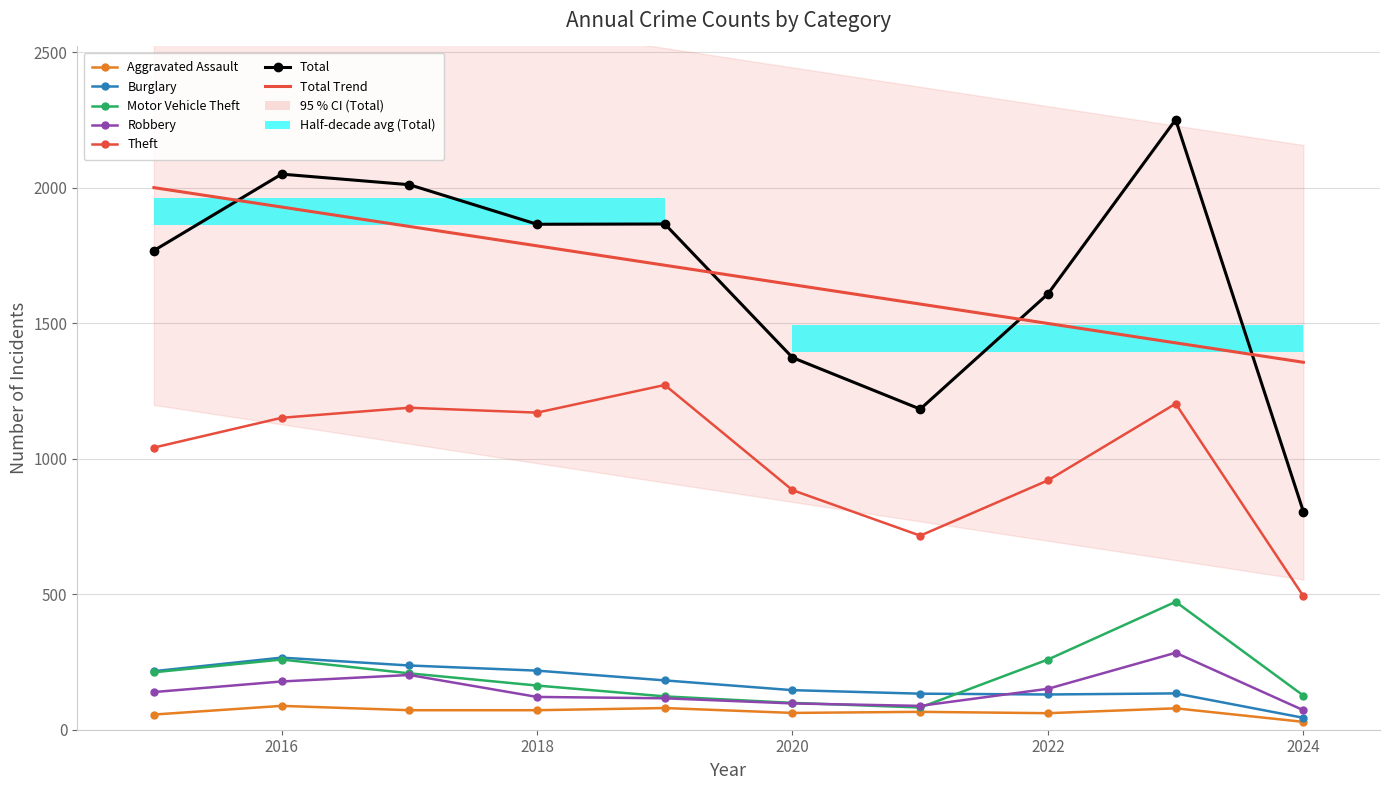

List the series in order of their peak value, lowest first.

Aggravated Assault, Burglary, Robbery, Motor Vehicle Theft, Theft, Total